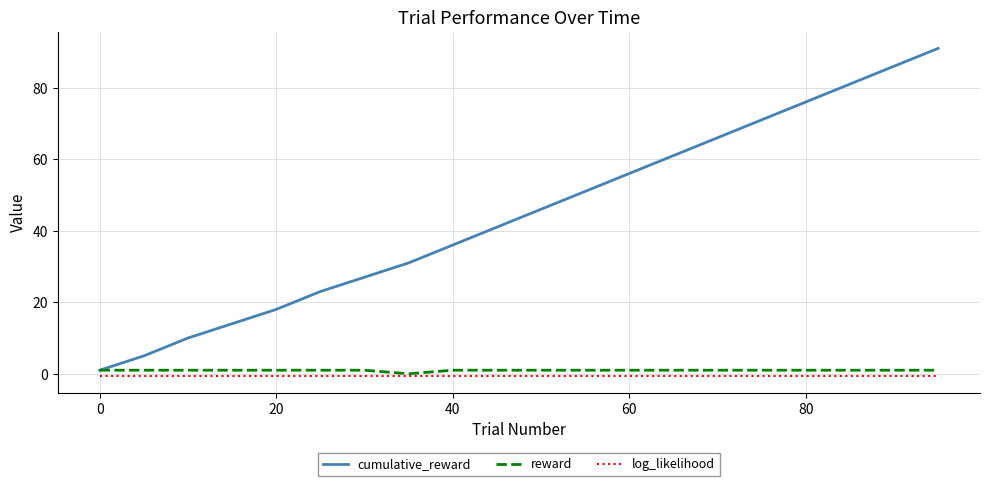

Which series has the widest spread of values?

cumulative_reward